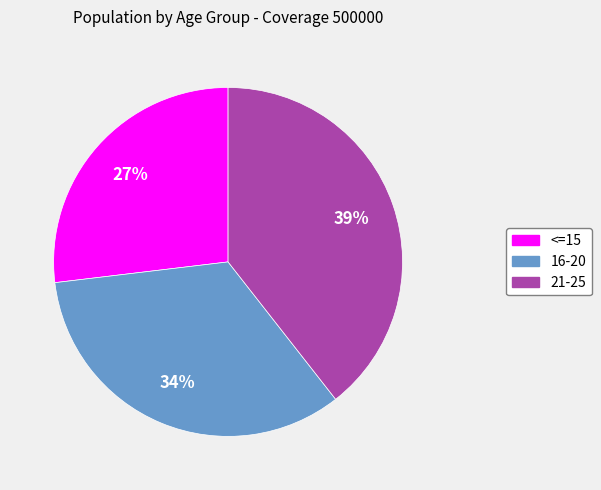

How many segments does this pie chart have?

3